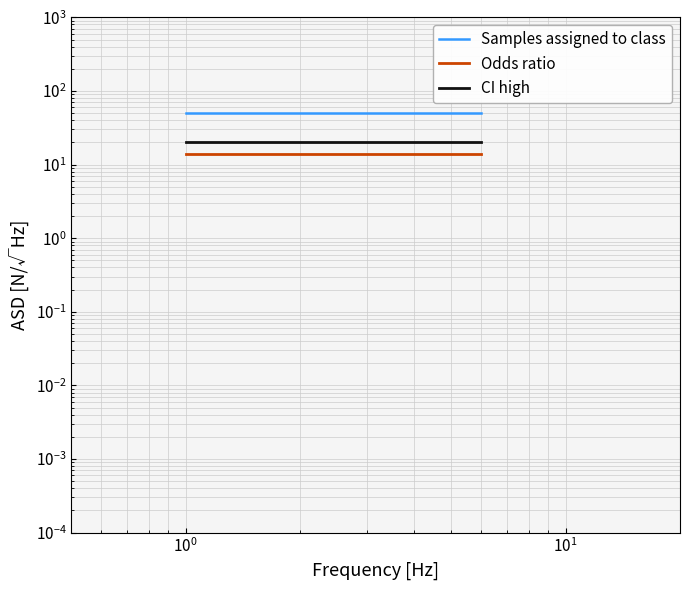

What are all the series names shown in the legend?

Samples assigned to class, Odds ratio, CI high